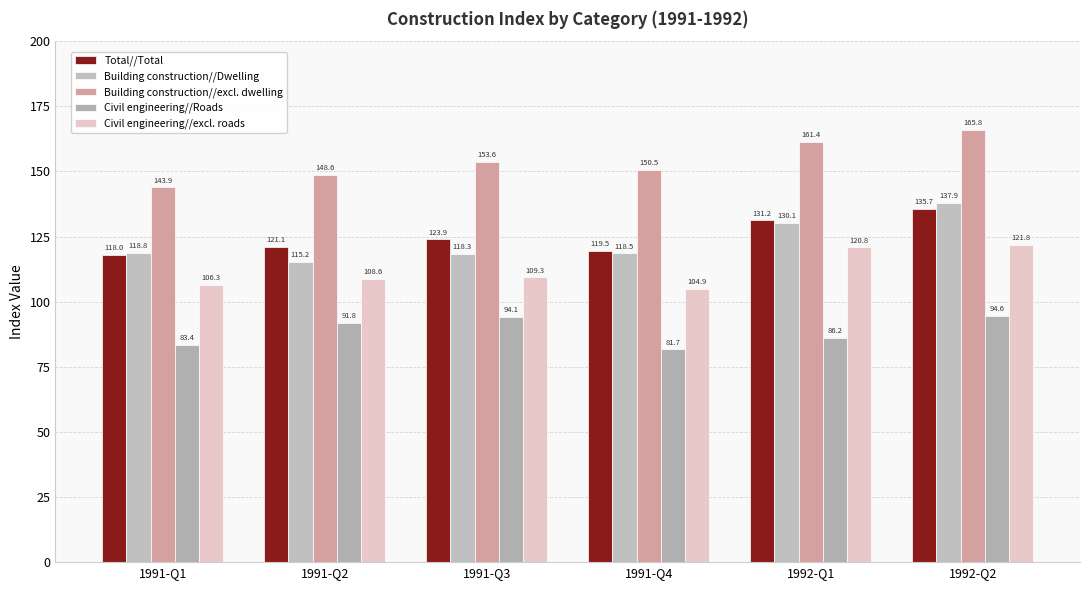

At how many categories does at least one series exceed 91?

6